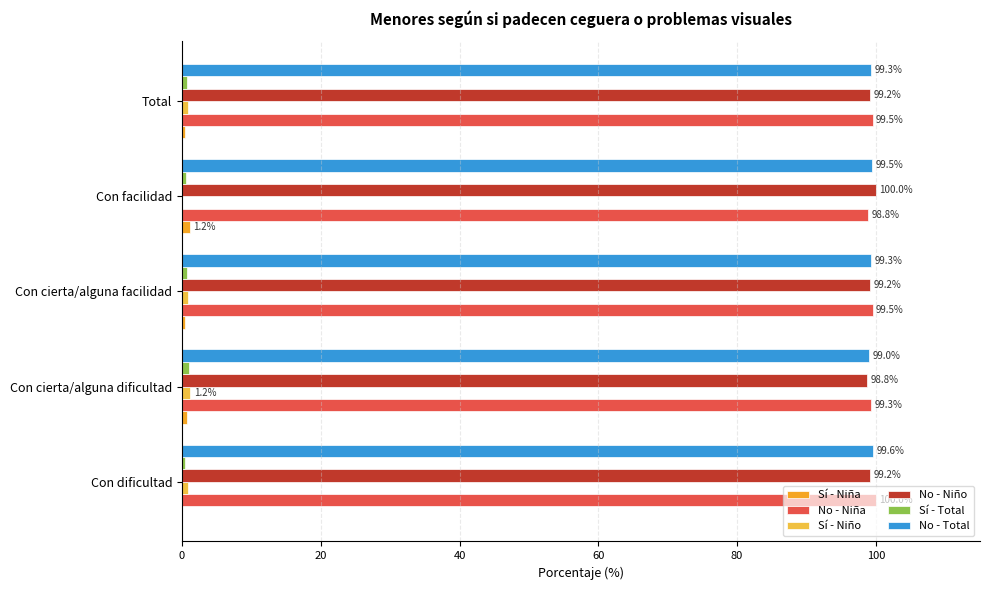

Where is No - Total nearest to the value 99?

Con cierta/alguna dificultad